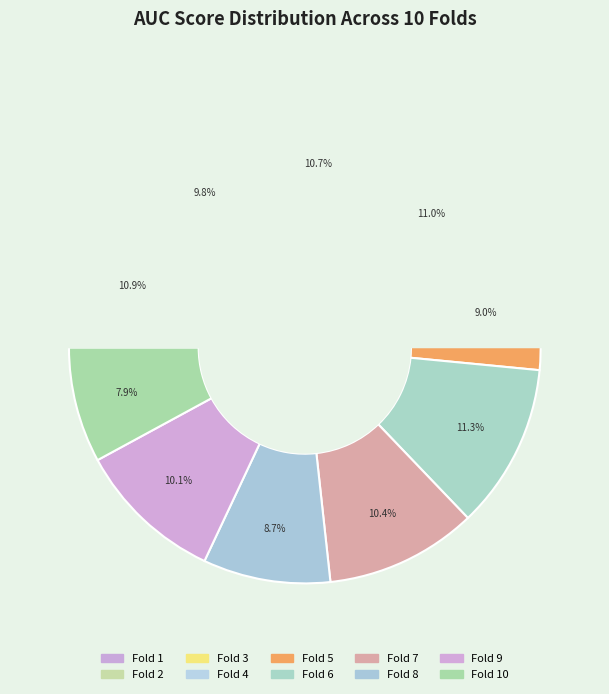

True or false: Fold 8 accounts for 3% of the total.

False